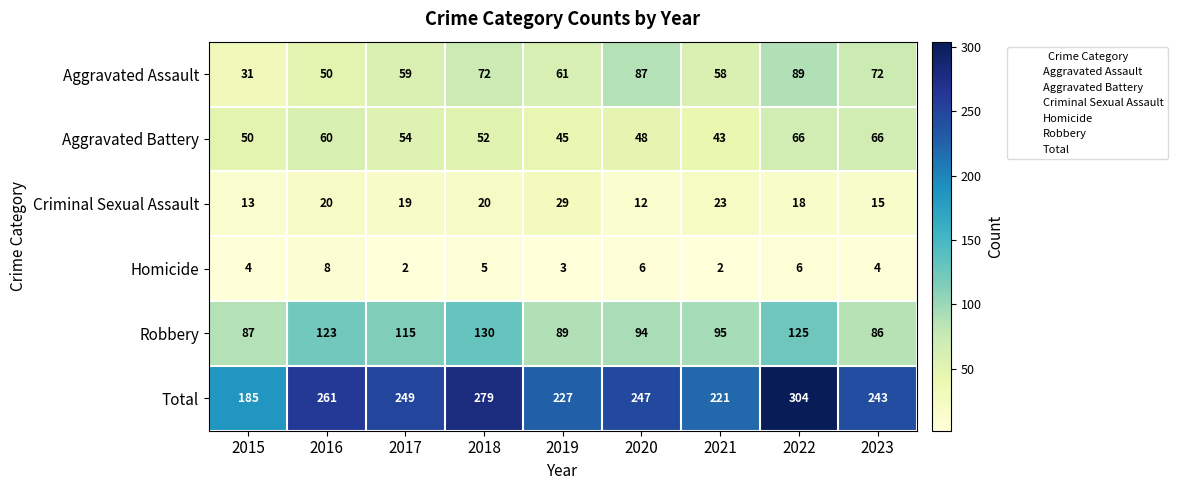

True or false: Aggravated Battery has a value of 43 at 2021.

True